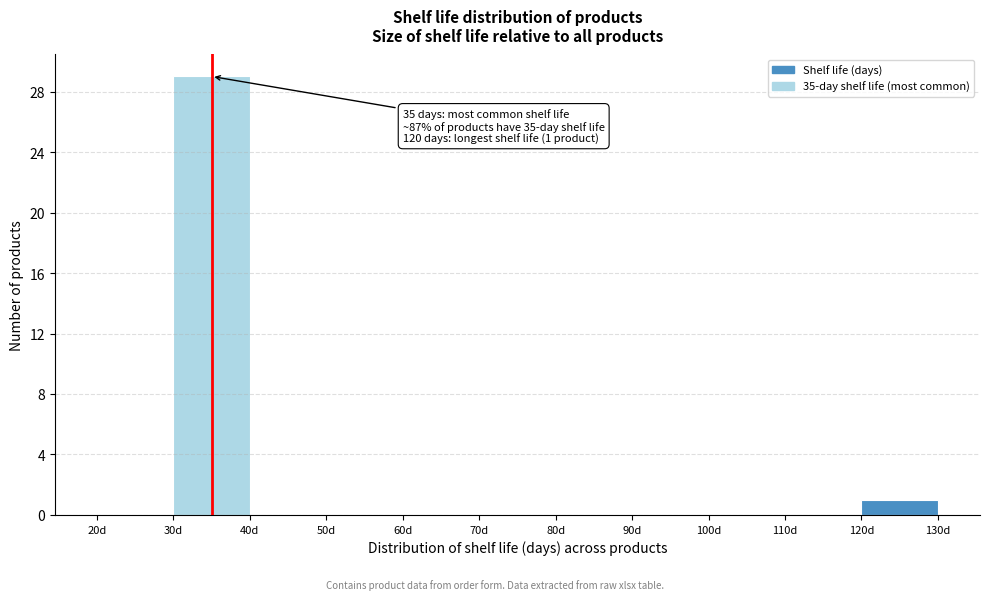

Over which range of the x-axis is the bar tallest?

30 to 40